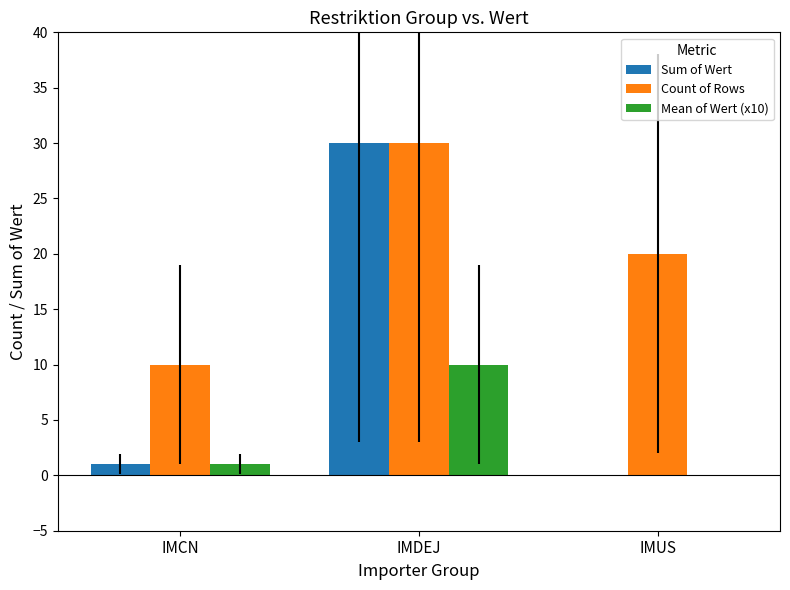

What is the sum of the Count of Rows values at IMCN and IMUS?

30